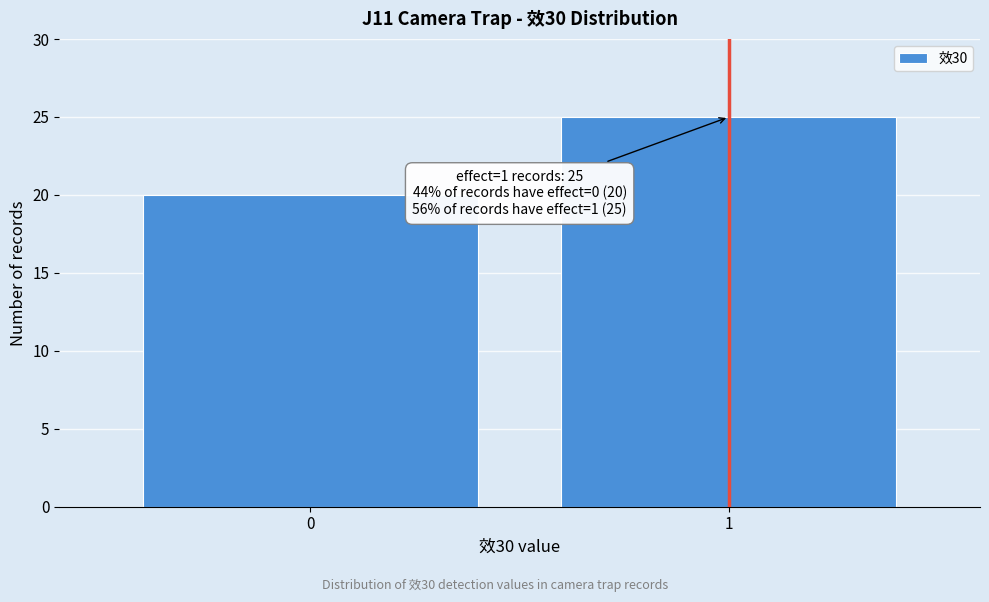

Reading left to right, transcribe all the data shown in this chart.

0=20	1=25